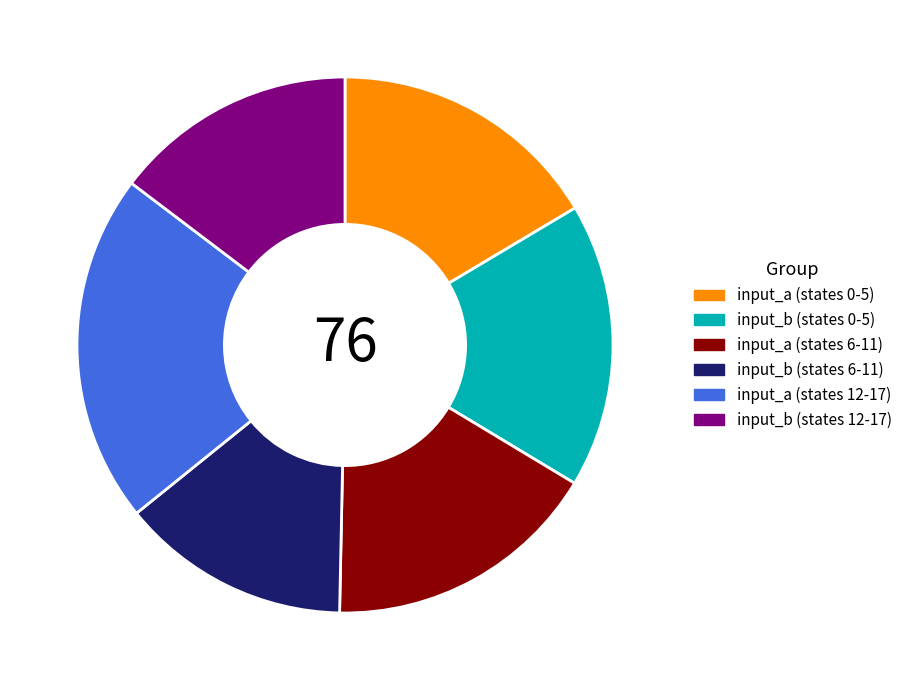

Is there any slice that represents more than half of the pie?

No